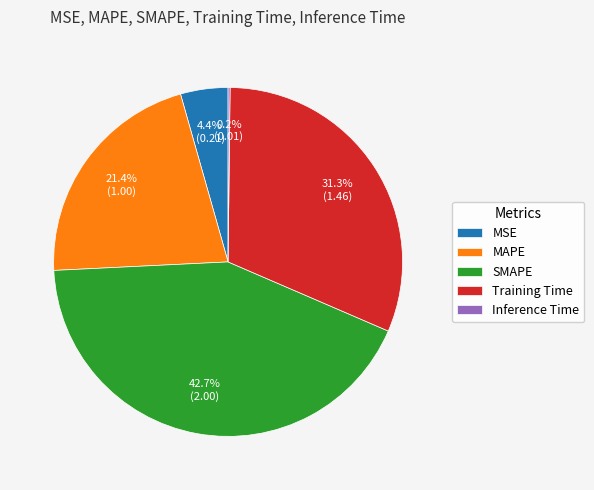

Approximately how many times larger is the value at Training Time compared to SMAPE?

0.7